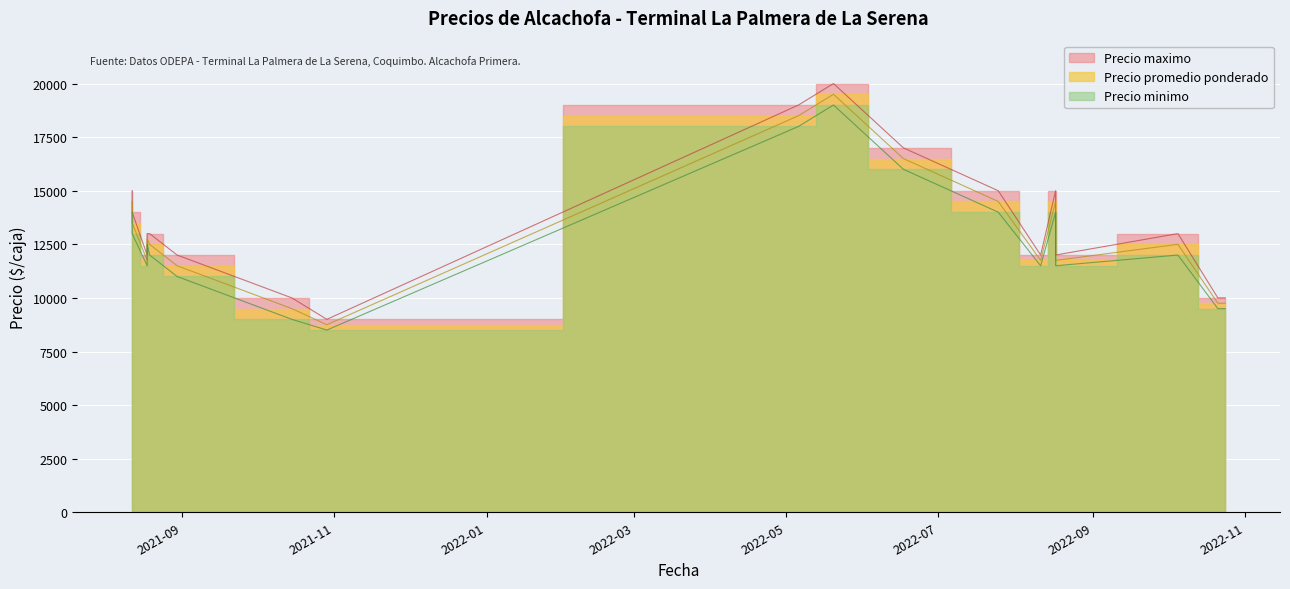

What is the difference between the highest and lowest values at 2022-10-21?

500